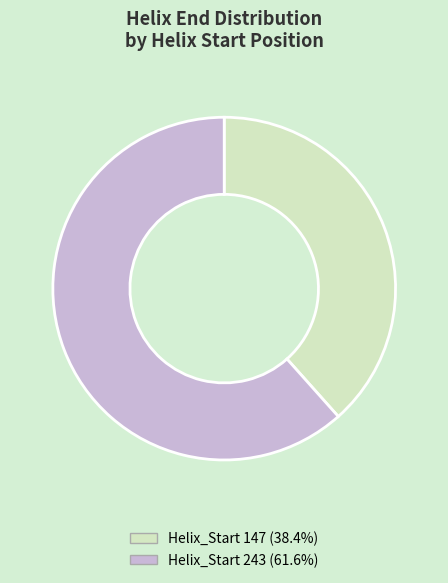

Approximately how many times larger is the value at Helix_Start 147 (38.4%) compared to Helix_Start 243 (61.6%)?

0.6